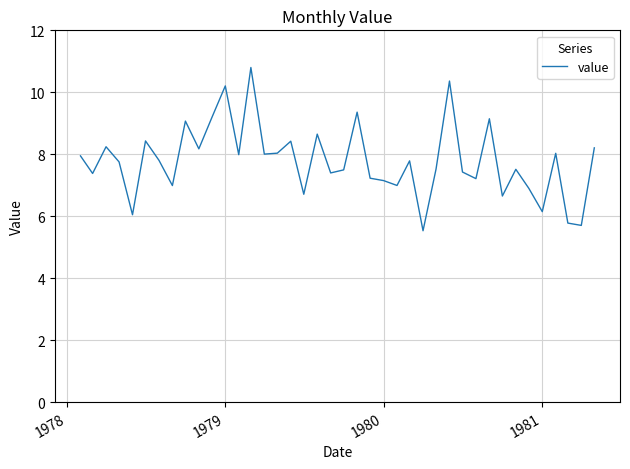

What is the difference between the maximum and minimum values?

5.3